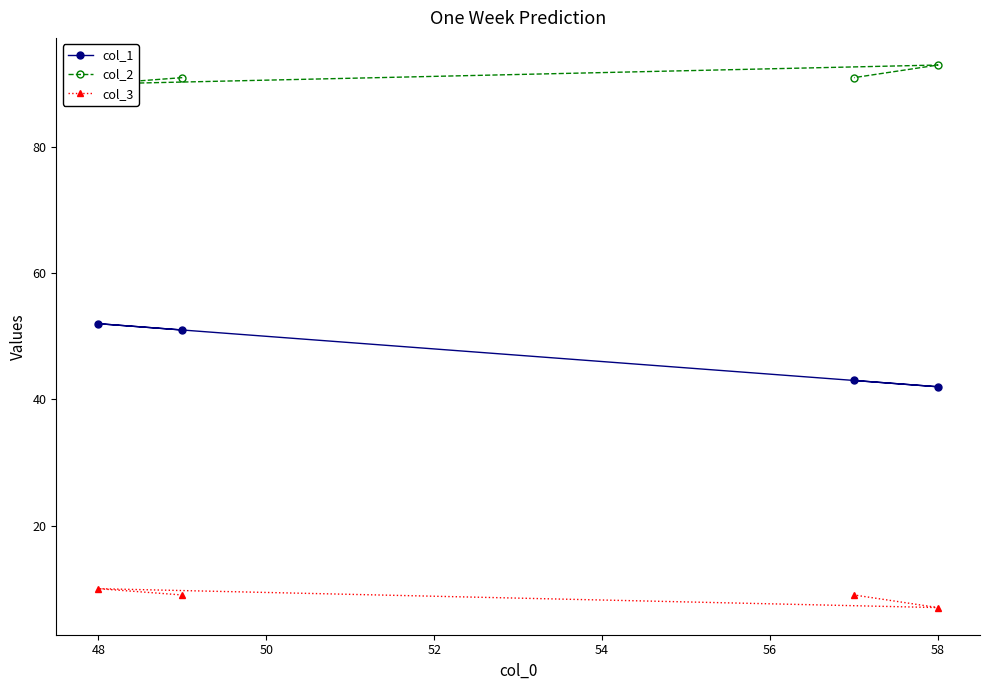

What is the sum of all col_1 values?

188